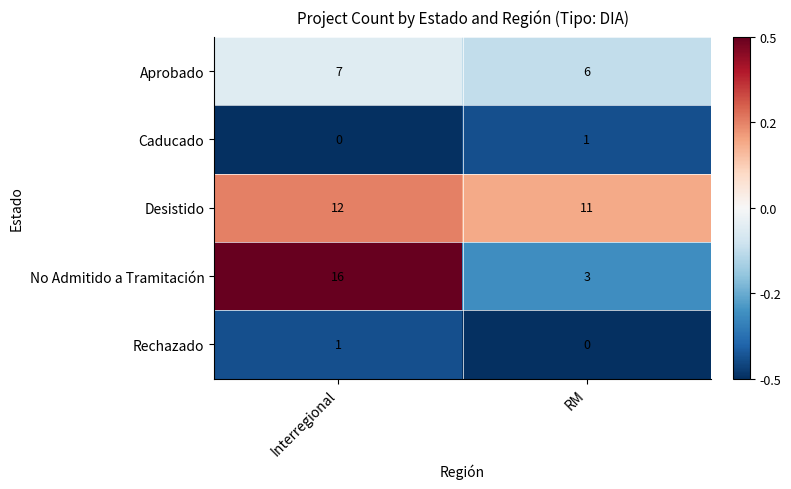

The Rechazado series shows 0 at RM. True or false?

True